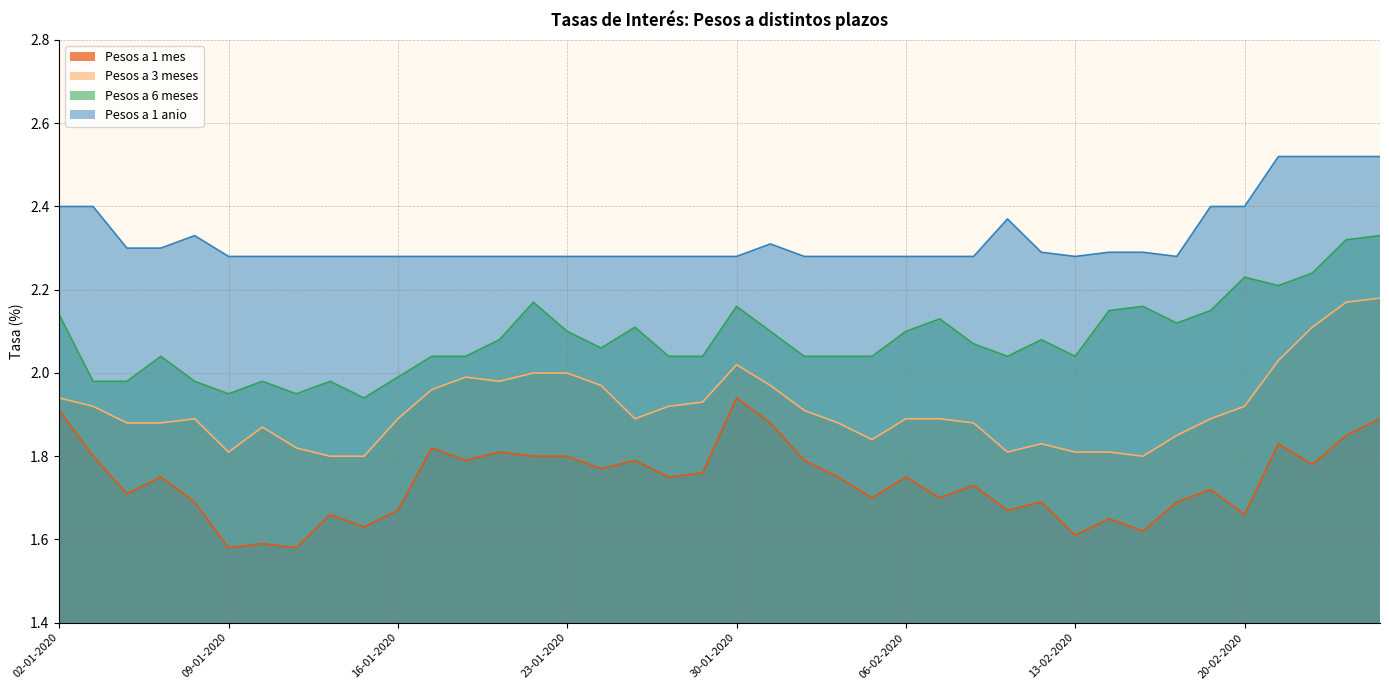

Which series changed the most between 02-01-2020 and 03-01-2020?

Pesos a 6 meses